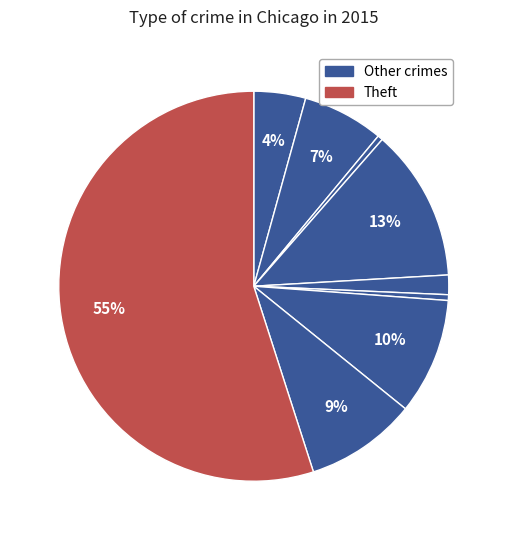

Count the number of slices in the pie.

9